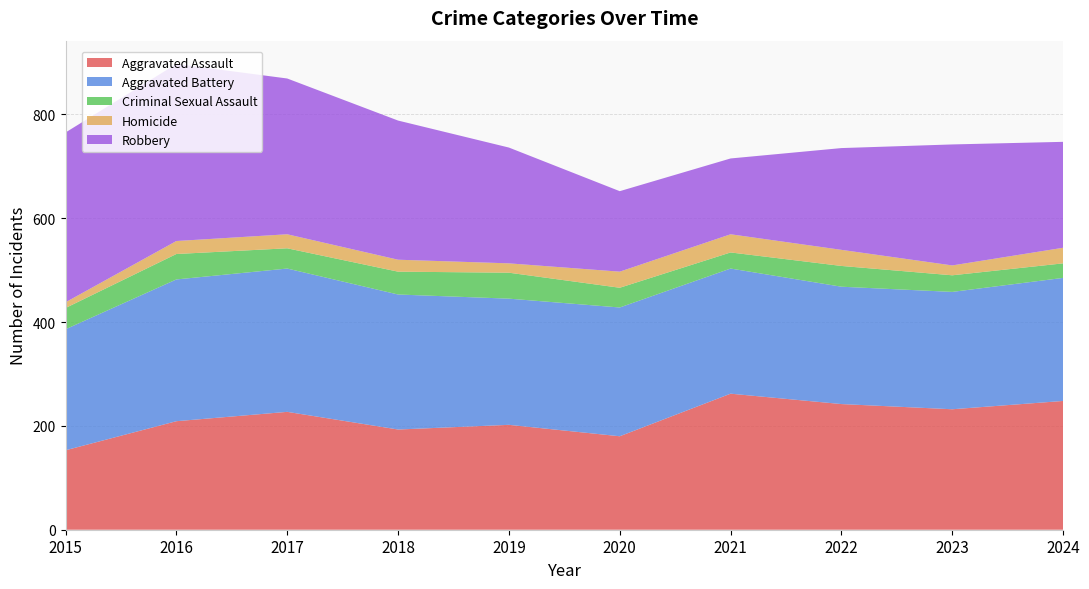

Reading right to left, extract all data points from this chart.

Aggravated Assault: 248	232	242	262	180	202	193	227	209	153
Aggravated Battery: 237	226	226	241	248	243	260	276	273	233
Criminal Sexual Assault: 28	32	40	31	38	50	44	39	49	41
Homicide: 30	19	31	35	31	18	23	27	25	11
Robbery: 204	233	196	146	155	223	268	300	341	327